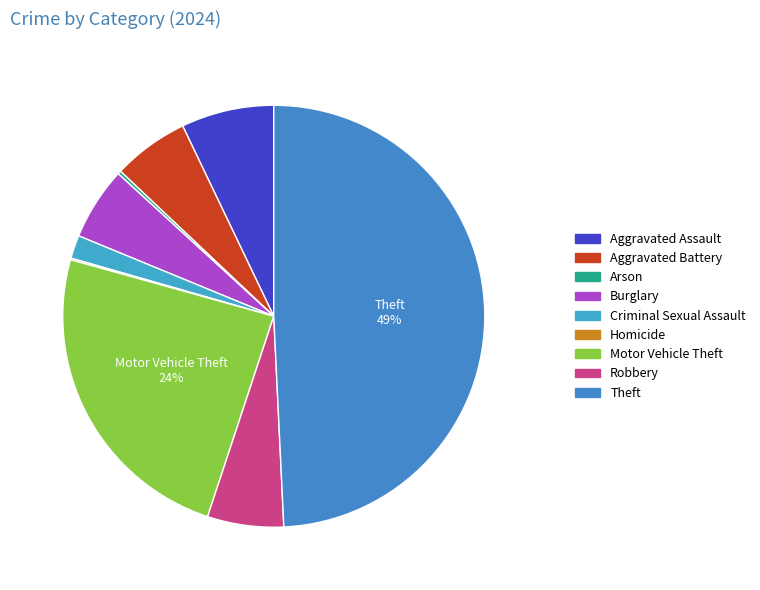

Which slice is the smallest?

Homicide